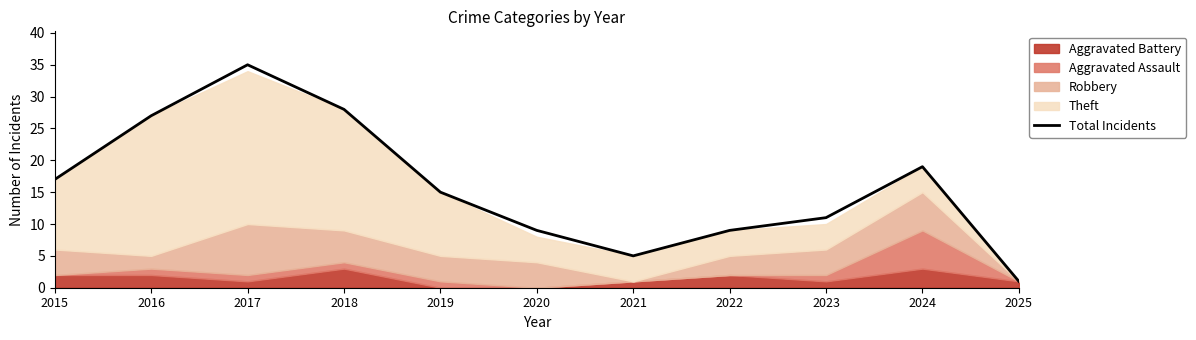

True or false: the data has more than 2 interior local peaks.

False